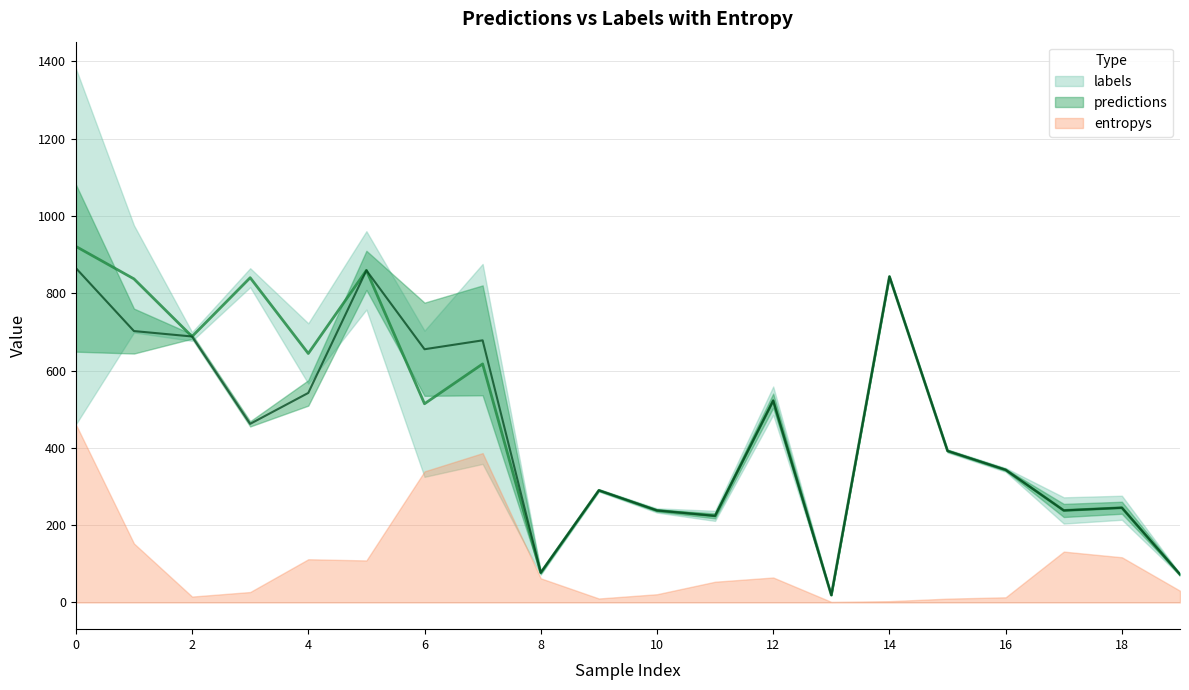

True or false: predictions and labels intersect in this chart.

False